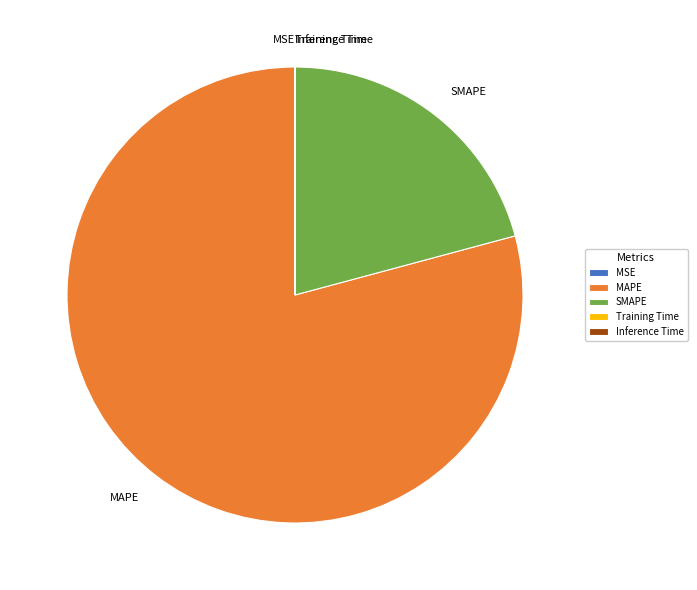

Is there a majority slice in this chart?

Yes